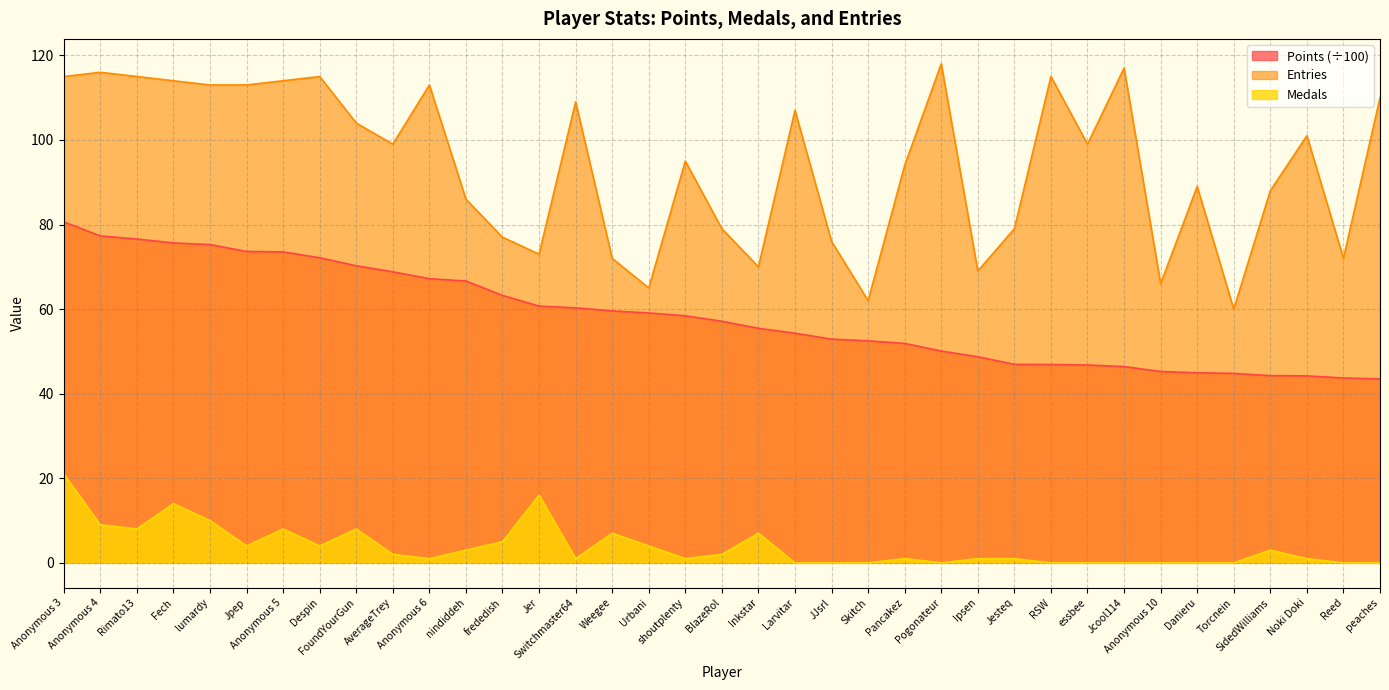

True or false: Medals has a value of 1.0 at Switchmaster64.

True